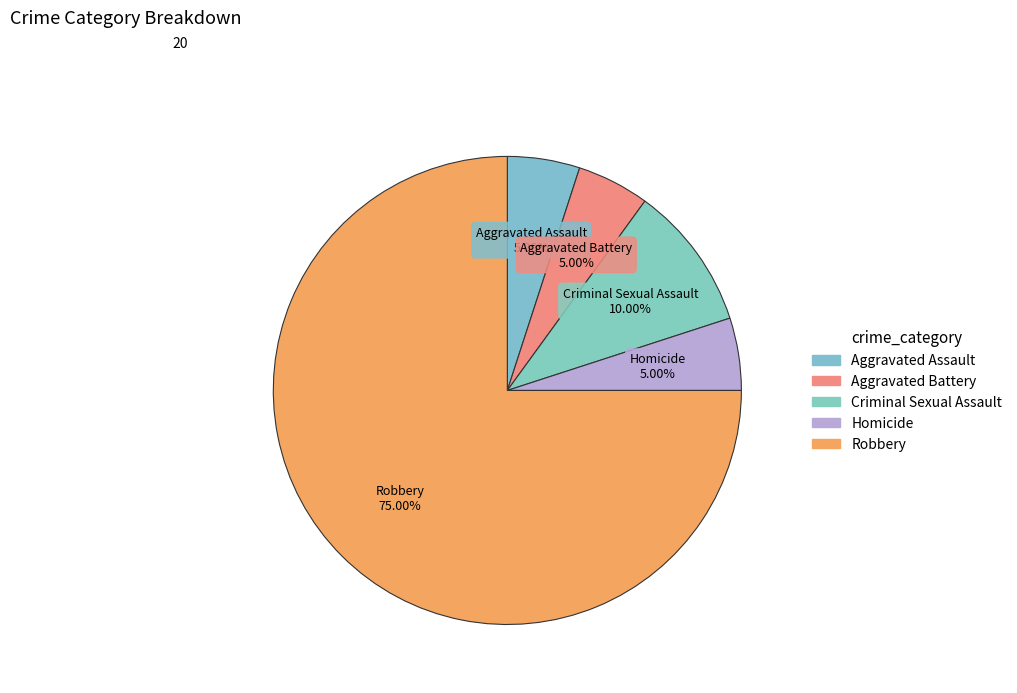

To the nearest percent, what is the combined percentage of Homicide and Criminal Sexual Assault?

15%